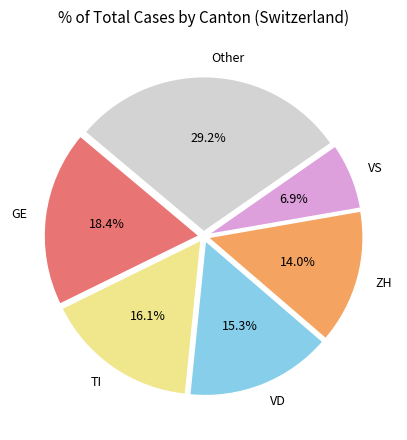

Rank the categories by value from highest to lowest.

Other, GE, TI, VD, ZH, VS